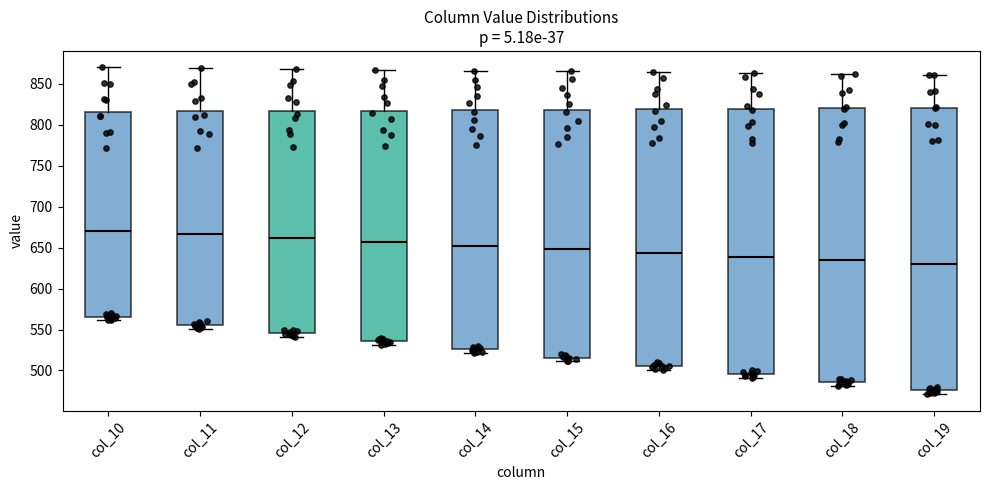

Reading left to right, read every box against the y-axis: the position of its median line, the range the box covers, and the ends of its whiskers. The values are not printed on the chart, so give them approximately, as read against the axis.

col_10: median 670, box 565 to 815, whiskers 560 to 870
col_11: median 665, box 555 to 815, whiskers 550 to 870
col_12: median 660, box 545 to 815, whiskers 540 to 870
col_13: median 655, box 535 to 815, whiskers 530 to 865
col_14: median 655, box 525 to 820, whiskers 520 to 865
col_15: median 650, box 515 to 820, whiskers 510 to 865
col_16: median 645, box 505 to 820, whiskers 500 to 865
col_17: median 640, box 495 to 820, whiskers 490 to 865
col_18: median 635, box 485 to 820, whiskers 480 to 860
col_19: median 630, box 475 to 820, whiskers 470 to 860